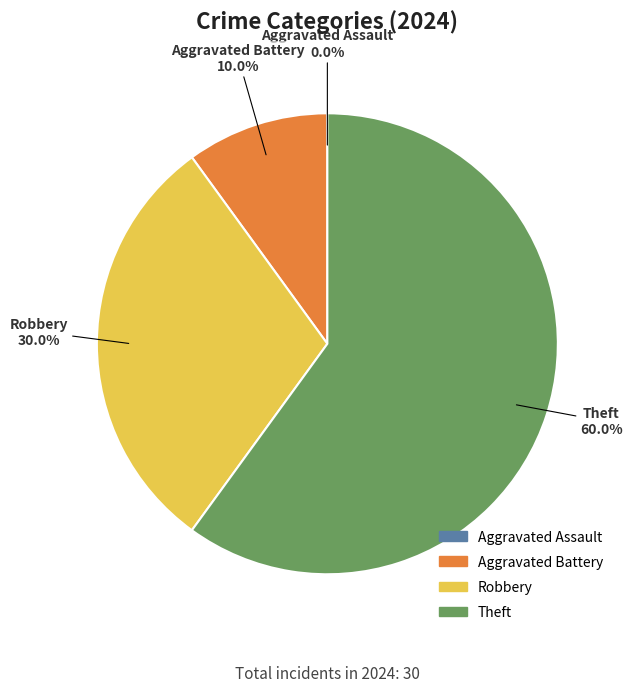

Combined, do Robbery and Theft account for over 50%?

Yes